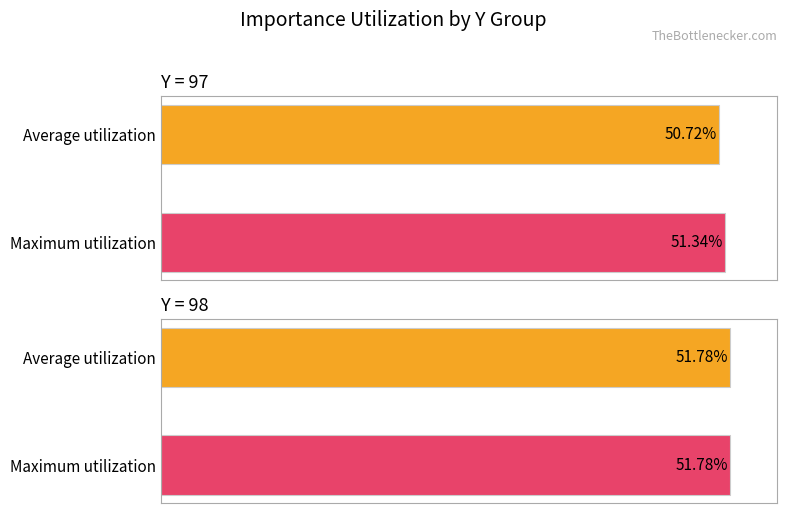

The Maximum utilization series shows 0.9 at Y=98. True or false?

False